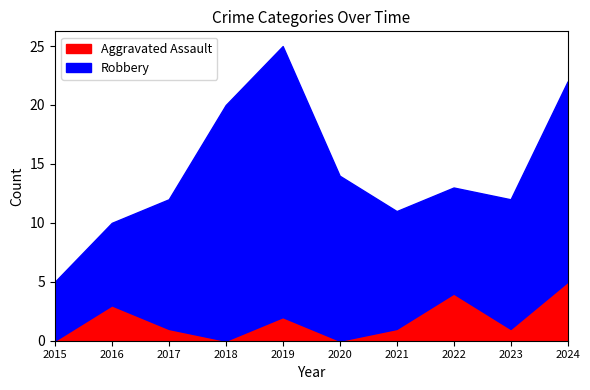

What is the approximate value of Aggravated Assault at 2016?

3